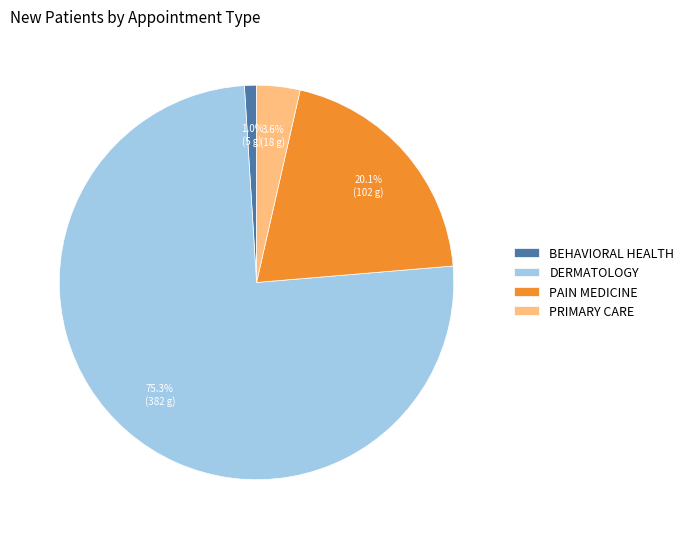

Rank the categories by value from lowest to highest.

BEHAVIORAL HEALTH, PRIMARY CARE, PAIN MEDICINE, DERMATOLOGY